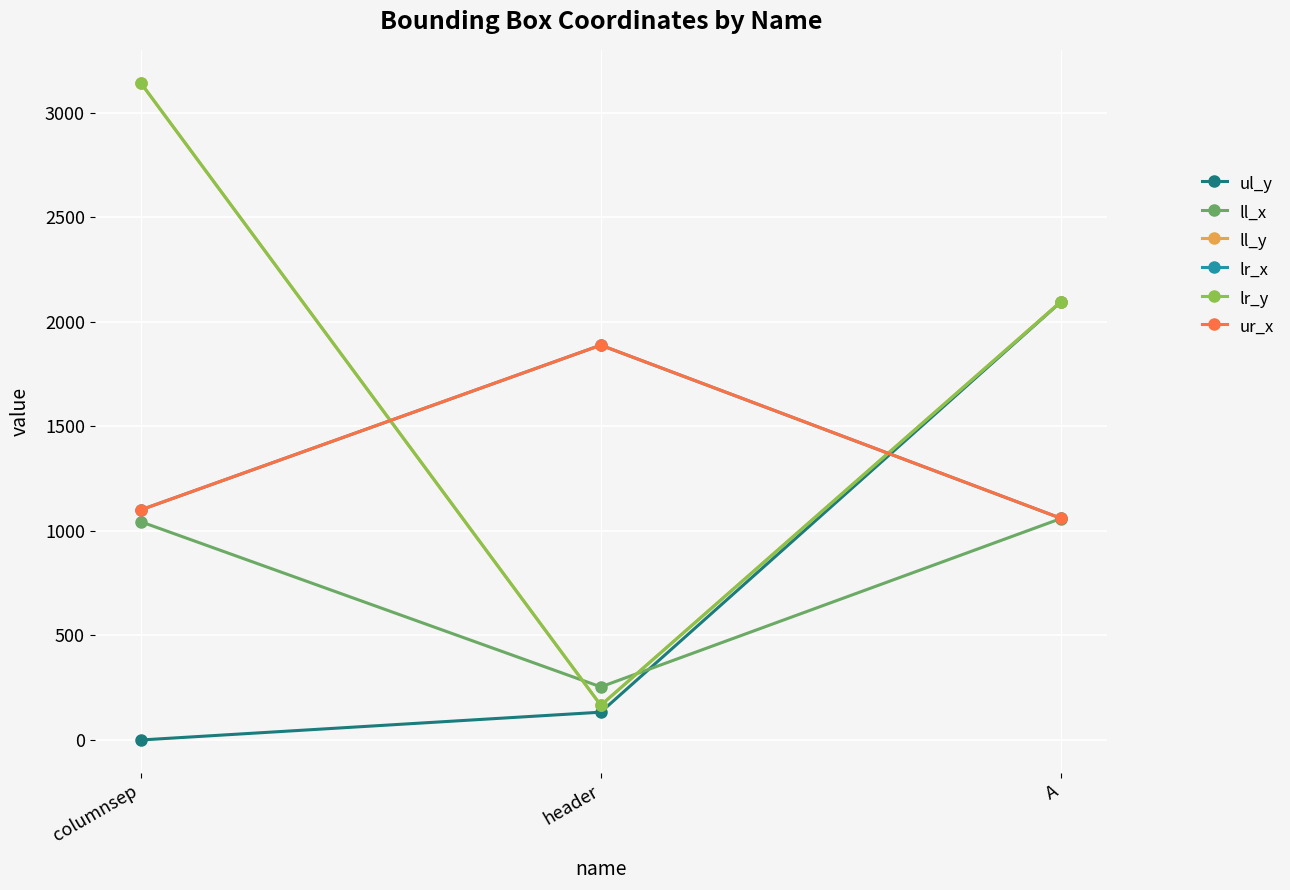

Is the value of ul_y at header greater than the value of ll_y at A?

No